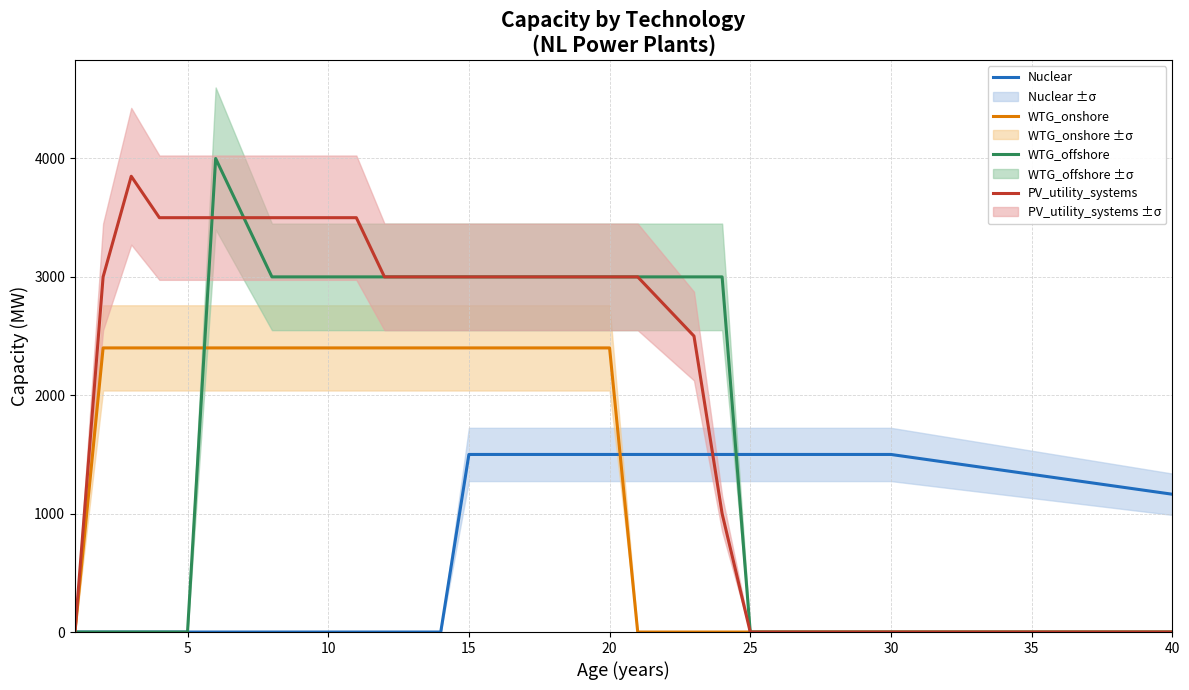

How many interior local peaks does the WTG_offshore series have?

1